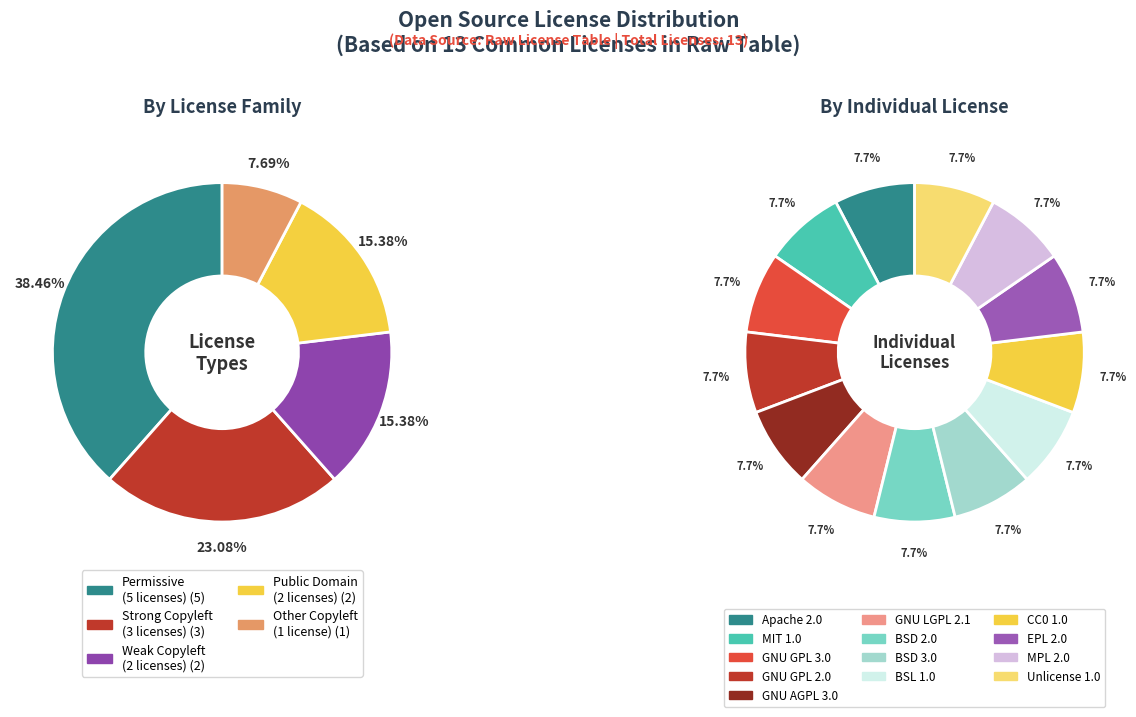

To the nearest percent, what is the average slice percentage?

20%